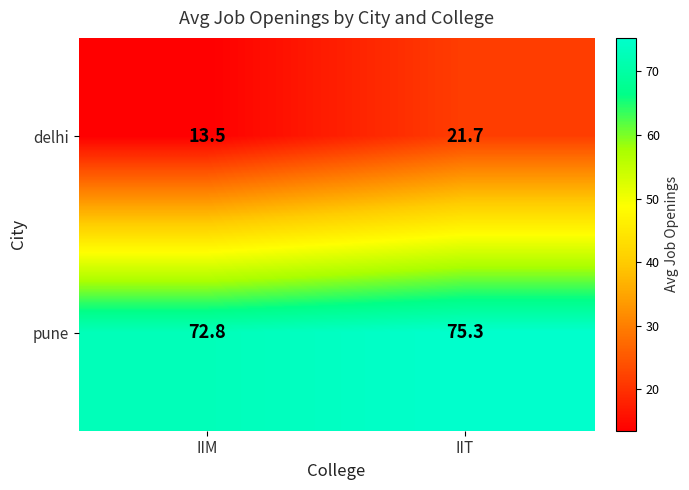

How many distinct data groups are displayed?

2